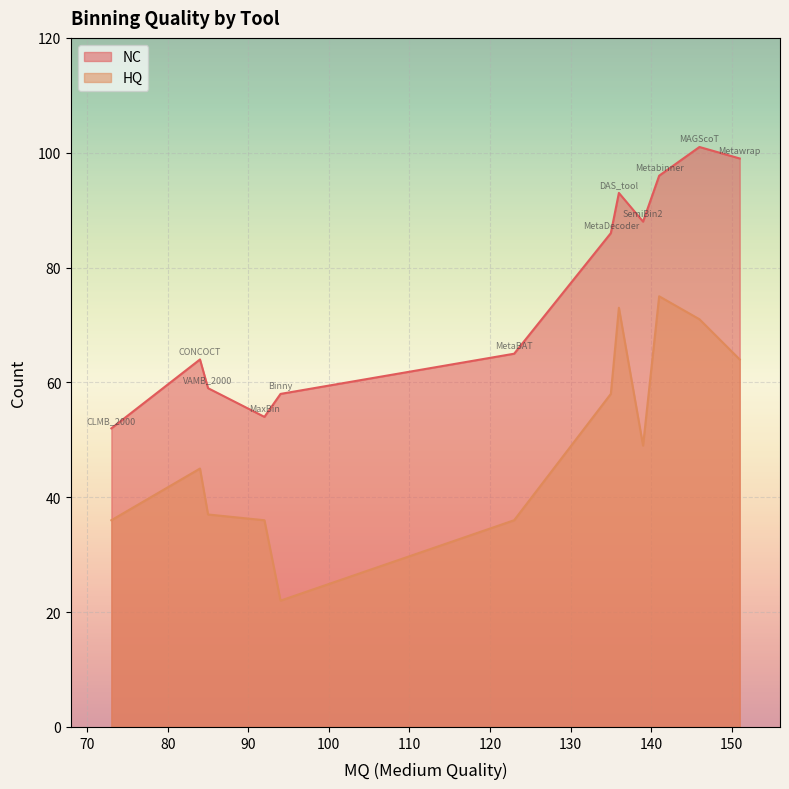

The value of HQ at CONCOCT is 45. True or false?

True